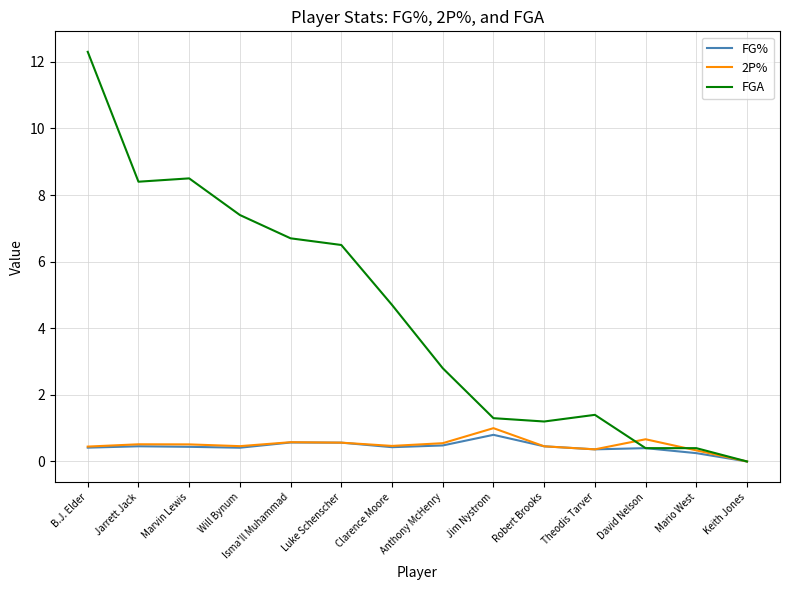

Is the value of 2P% at Luke Schenscher greater than the value of FG% at Theodis Tarver?

Yes